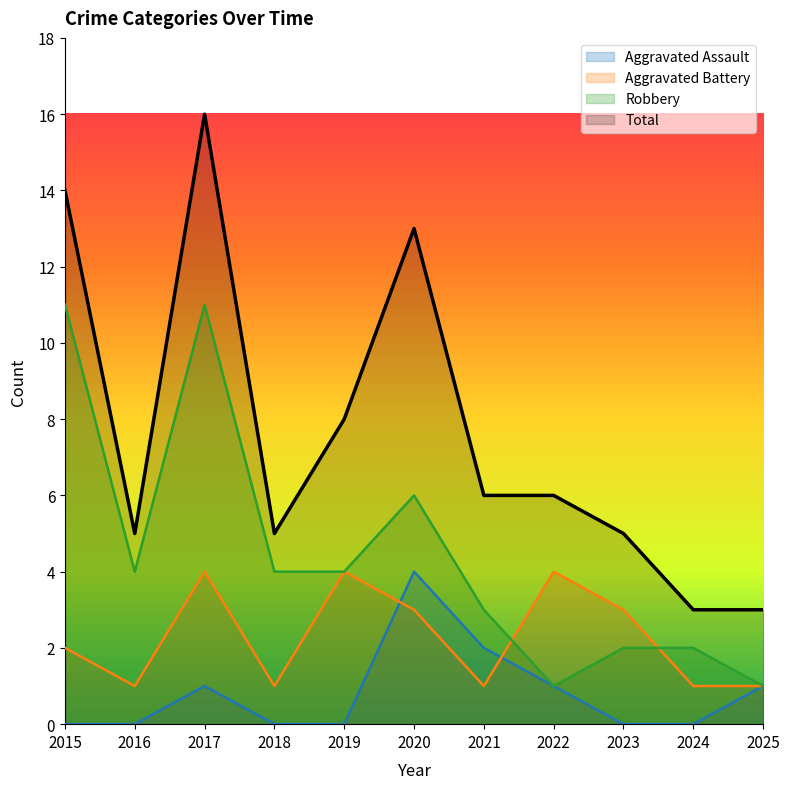

In Total, how many points are lower than both neighbors (excluding endpoints)?

2